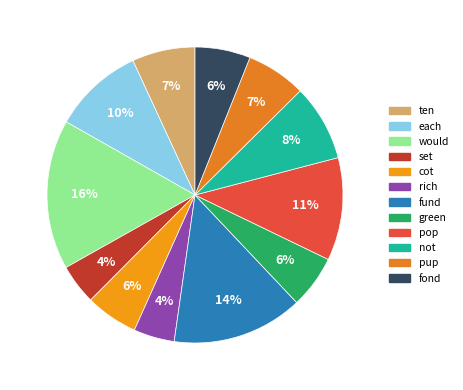

Is the sum of would and pop greater than half?

No